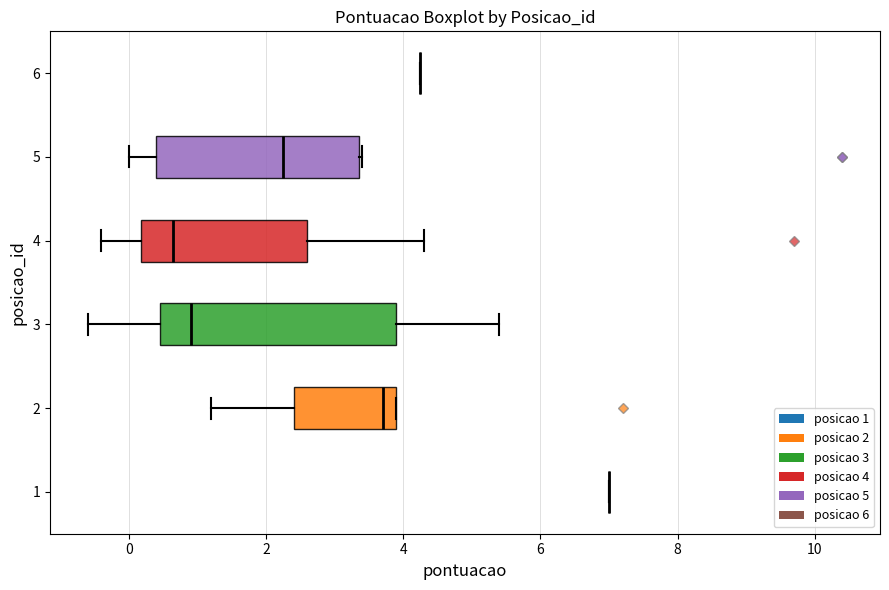

Reading bottom to top, read every box against the x-axis: the position of its median line, the range the box covers, and the ends of its whiskers. The values are not printed on the chart, so give them approximately, as read against the axis.

1: box collapsed to a line at 7.0, whiskers 7.0 to 7.0
2: median 3.8, box 2.4 to 4.0, whiskers 1.2 to 4.0
3: median 1.0, box 0.4 to 4.0, whiskers -0.6 to 5.4
4: median 0.6, box 0.2 to 2.6, whiskers -0.4 to 4.4
5: median 2.2, box 0.4 to 3.4, whiskers 0.0 to 3.4
6: box collapsed to a line at 4.2, whiskers 4.2 to 4.2